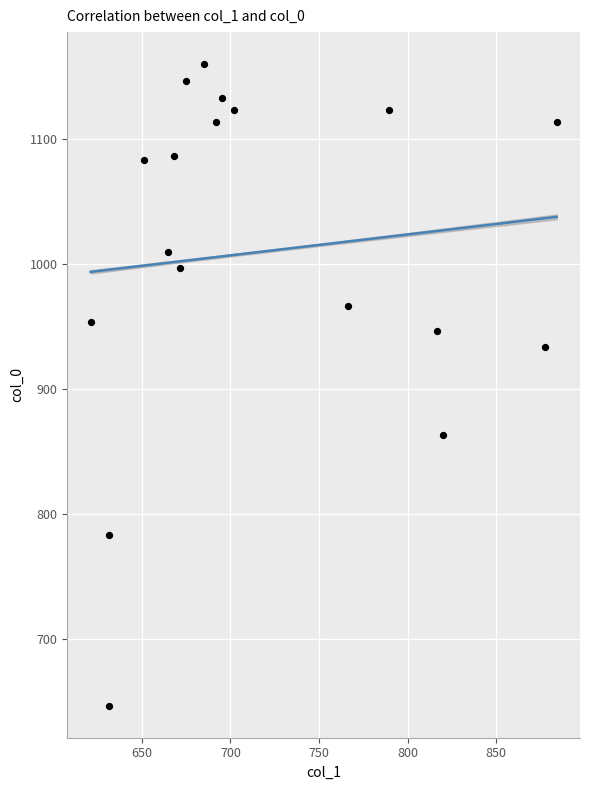

What Y value in the scatter plot is closest to 903?

933.3